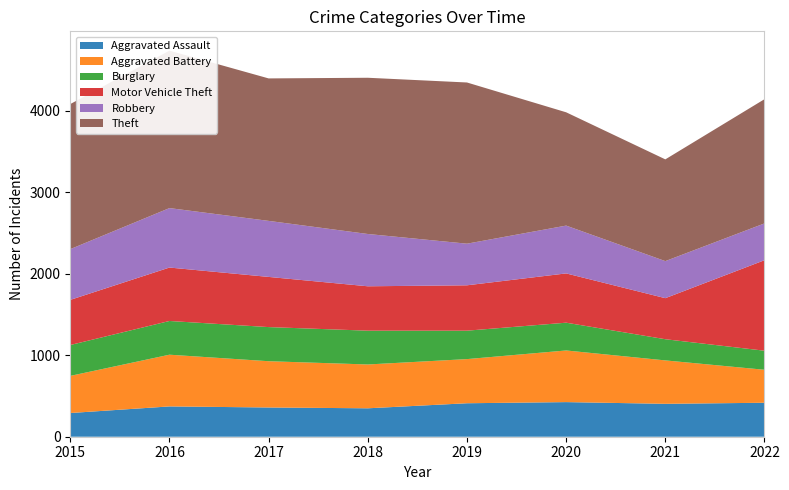

Reading left to right, extract all data points from this chart.

Aggravated Assault: 291	372	359	349	411	425	404	417
Aggravated Battery: 456	635	568	538	542	634	533	405
Burglary: 379	414	419	415	349	341	260	234
Motor Vehicle Theft: 554	656	616	545	557	605	504	1111
Robbery: 623	730	688	642	511	587	455	452
Theft: 1781	1933	1749	1918	1979	1391	1249	1525